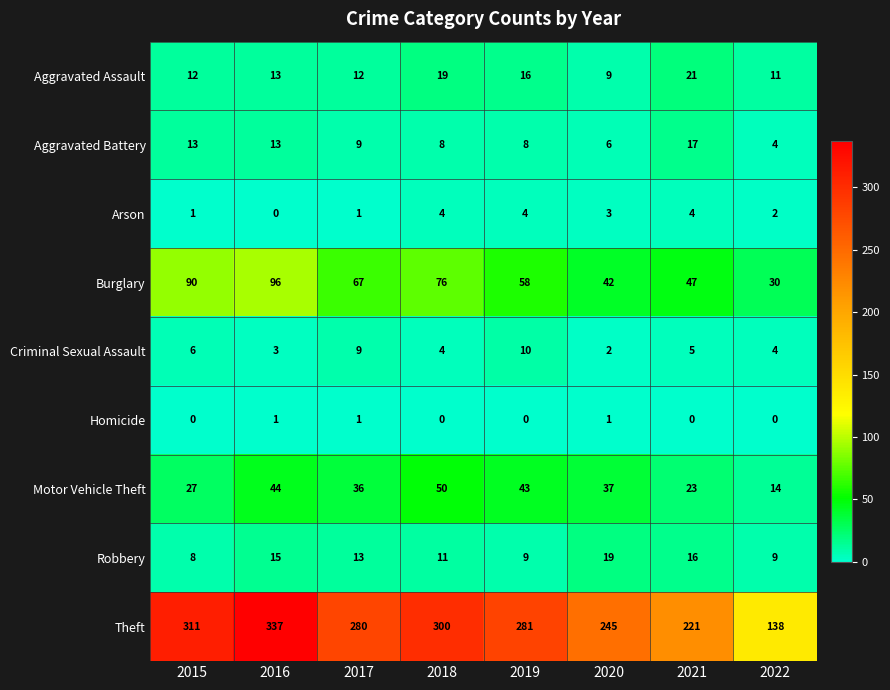

At which label does Robbery reach its peak?

2020